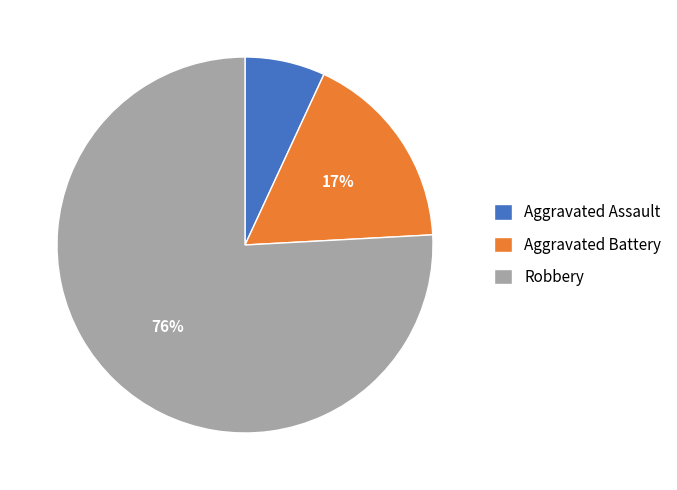

What is the largest slice in the pie chart?

Robbery